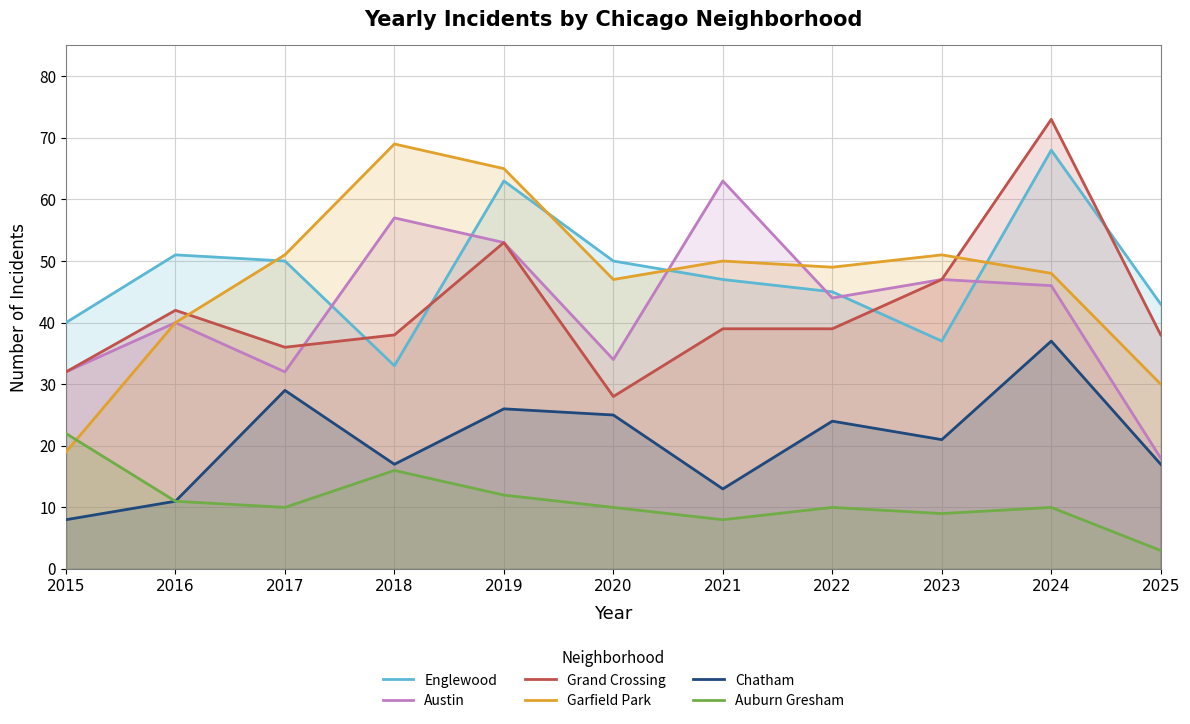

Reading left to right, extract all data points from this chart.

Englewood: 40	51	50	33	63	50	47	45	37	68	43
Austin: 32	40	32	57	53	34	63	44	47	46	18
Grand Crossing: 32	42	36	38	53	28	39	39	47	73	38
Garfield Park: 19	40	51	69	65	47	50	49	51	48	30
Chatham: 8	11	29	17	26	25	13	24	21	37	17
Auburn Gresham: 22	11	10	16	12	10	8	10	9	10	3